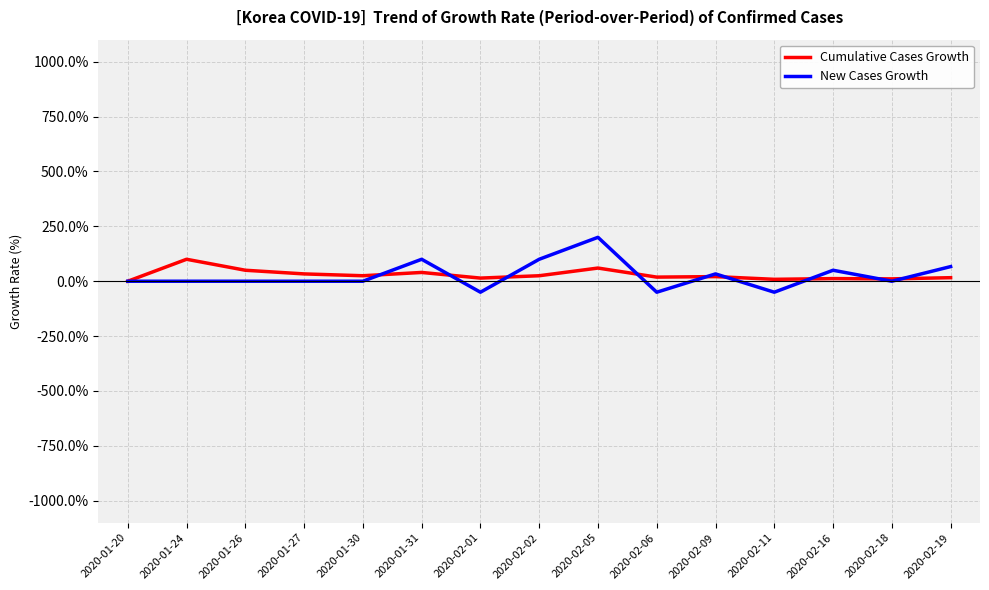

What is the difference between the maximum and second lowest values in the New Cases Growth series?

250.0